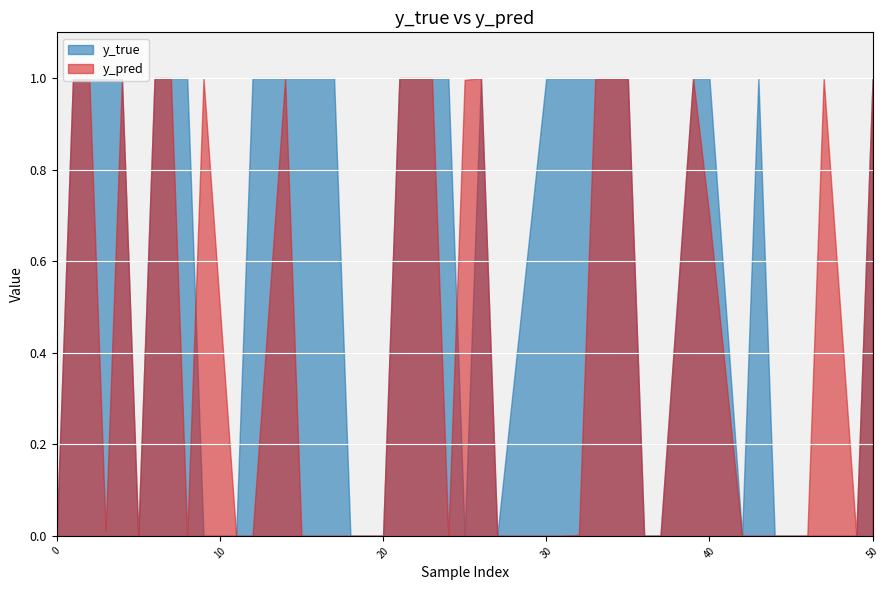

How many positive values does the y_true series have?

25